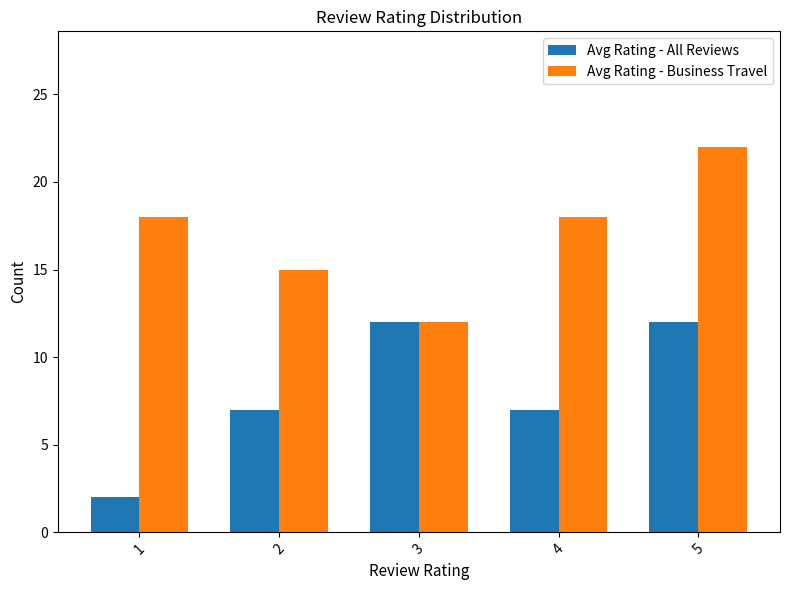

What is the lowest value of the Avg Rating - All Reviews series?

2